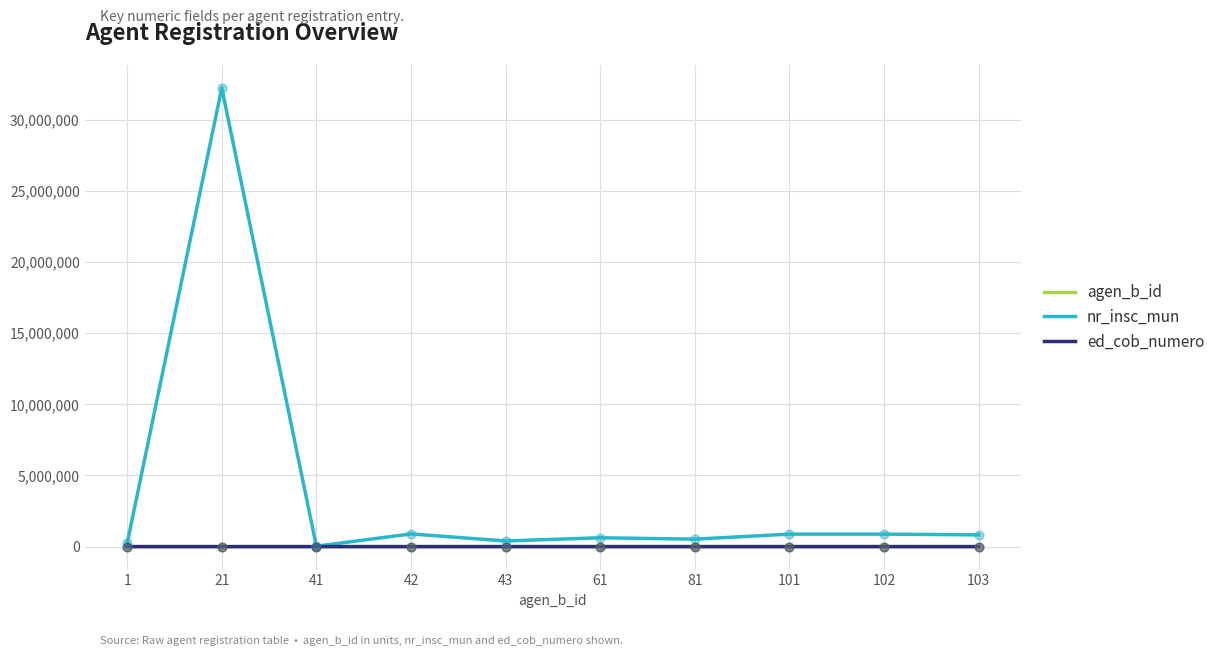

Is the value of nr_insc_mun at 102 greater than the value of agen_b_id at 43?

Yes